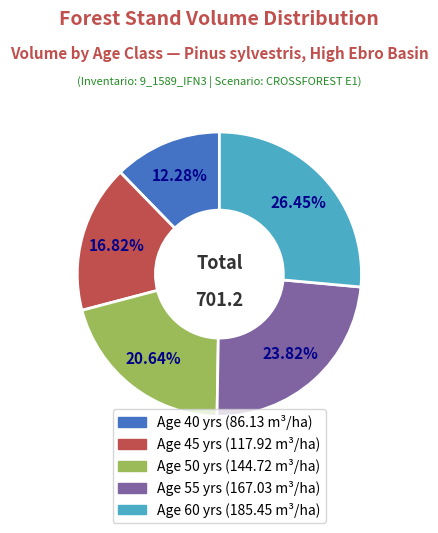

Is there any slice that represents more than half of the pie?

No